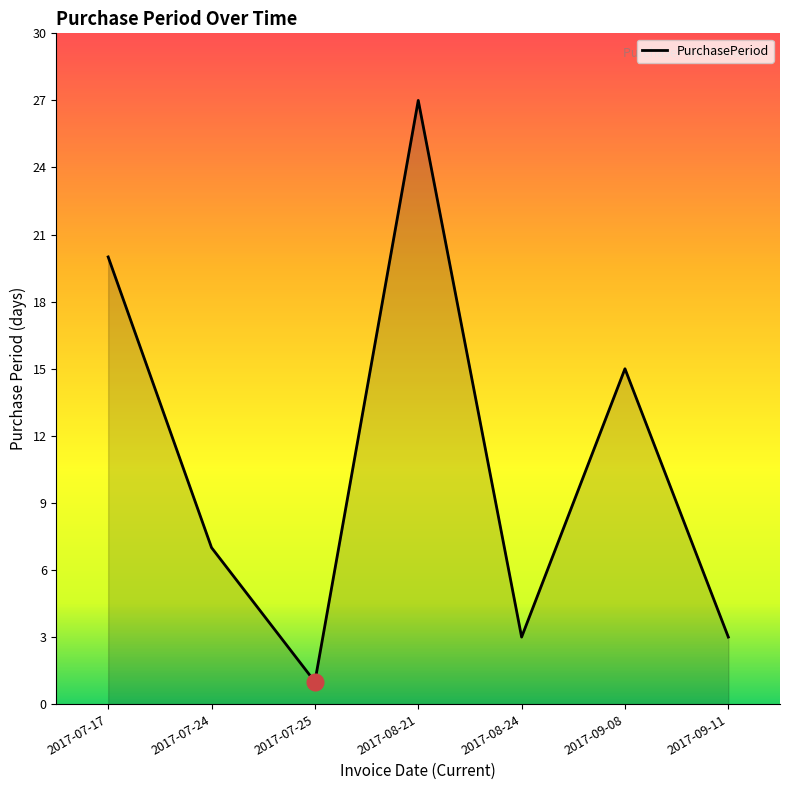

What is the minimum value shown in the chart?

1